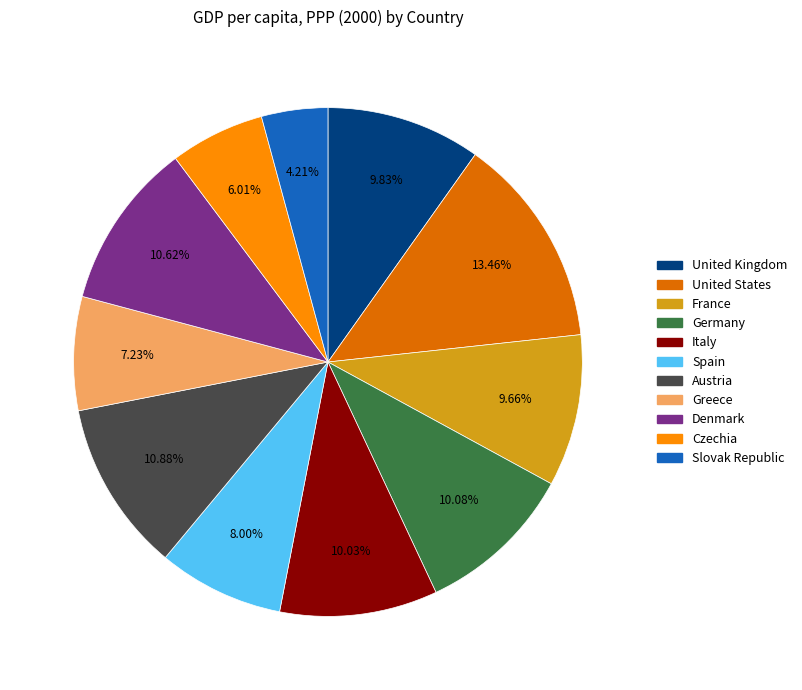

What portion of the pie excludes United Kingdom?

90.2%